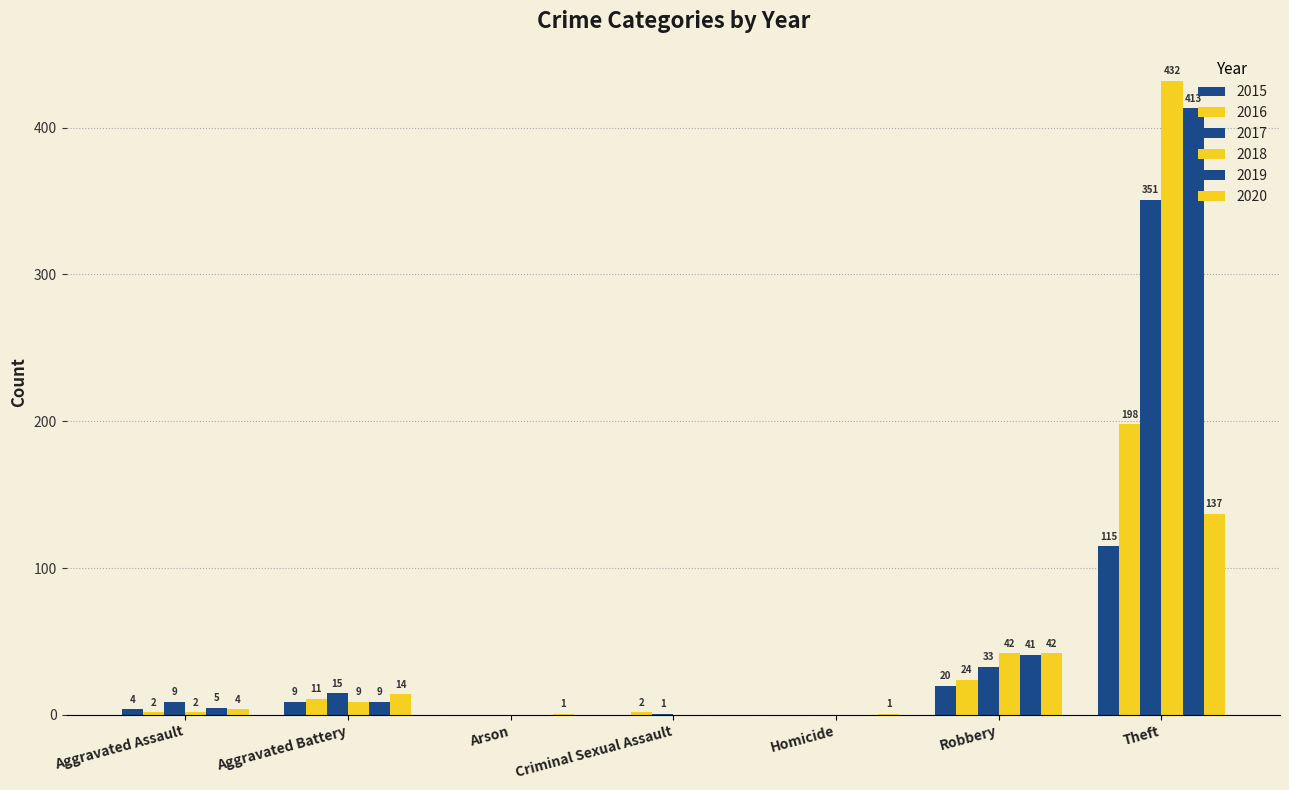

How many groups of bars are there?

7